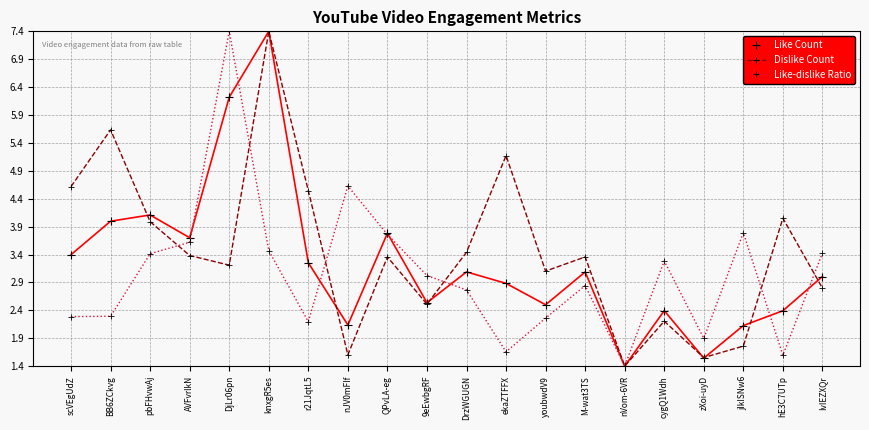

What is the spread (max minus min) of values at 9eEwbgRF?

0.5